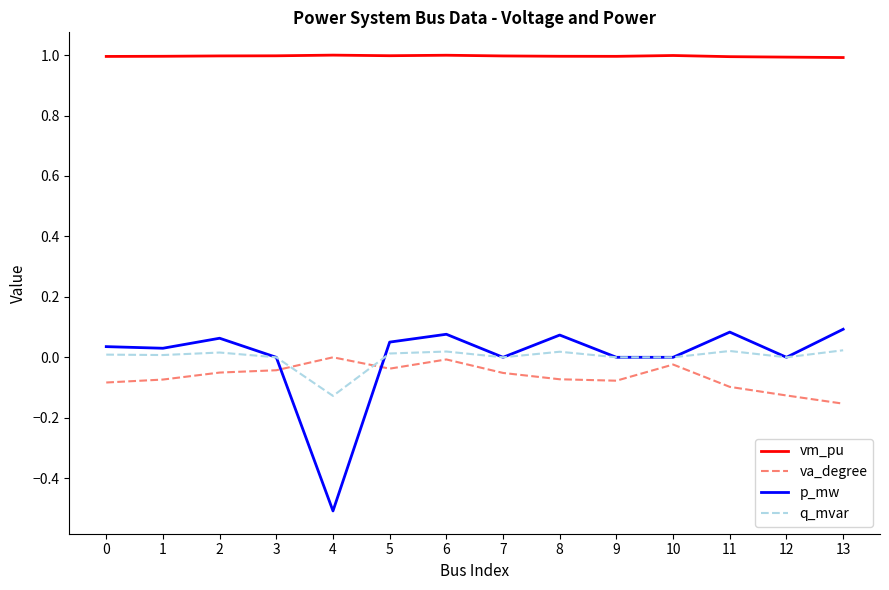

True or false: q_mvar and va_degree cross at least once.

True